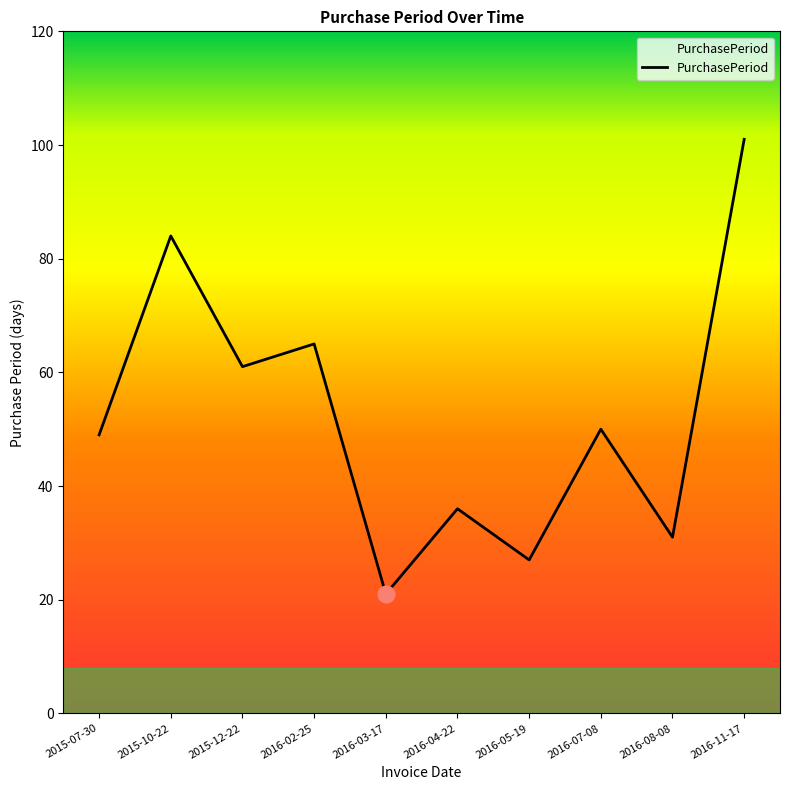

List the labels in order of value, largest first.

2016-11-17, 2015-10-22, 2016-02-25, 2015-12-22, 2016-07-08, 2015-07-30, 2016-04-22, 2016-08-08, 2016-05-19, 2016-03-17